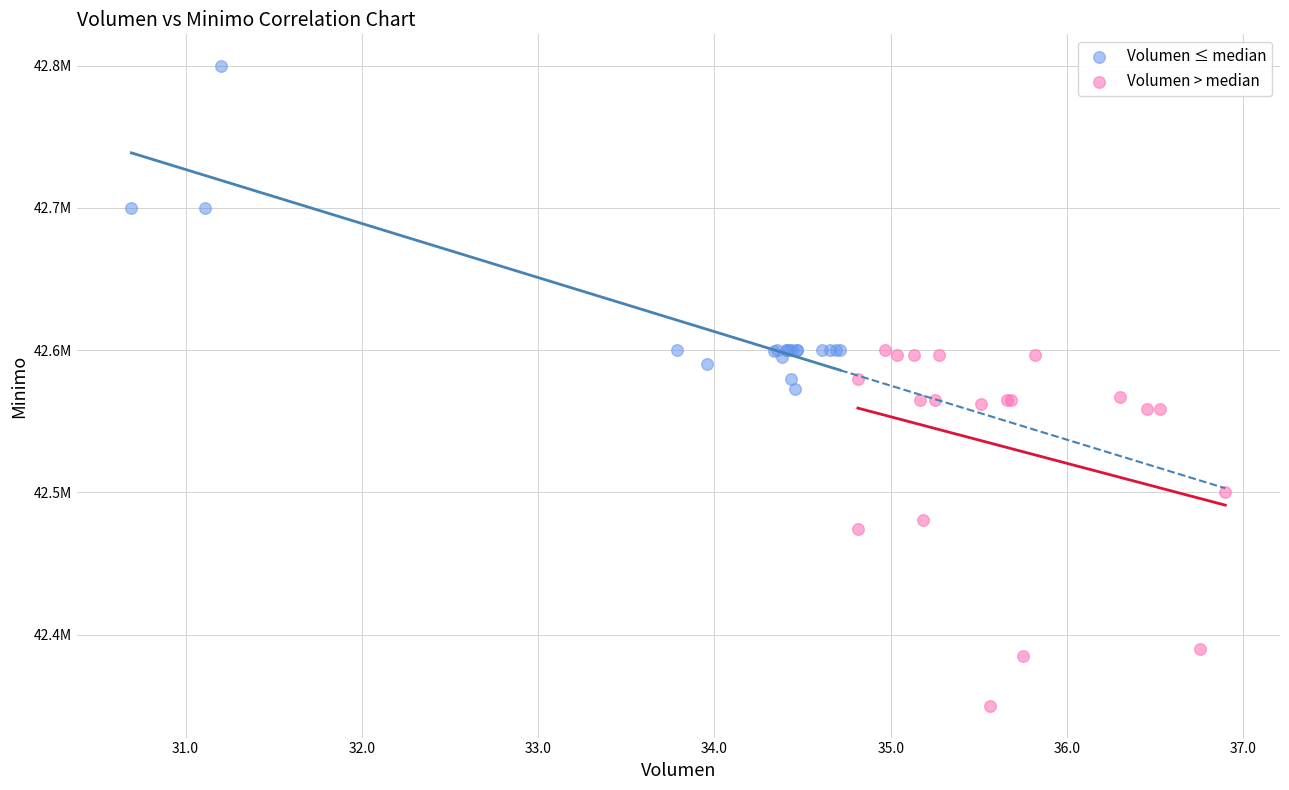

Which series contains the lowest Y value?

Volumen > median